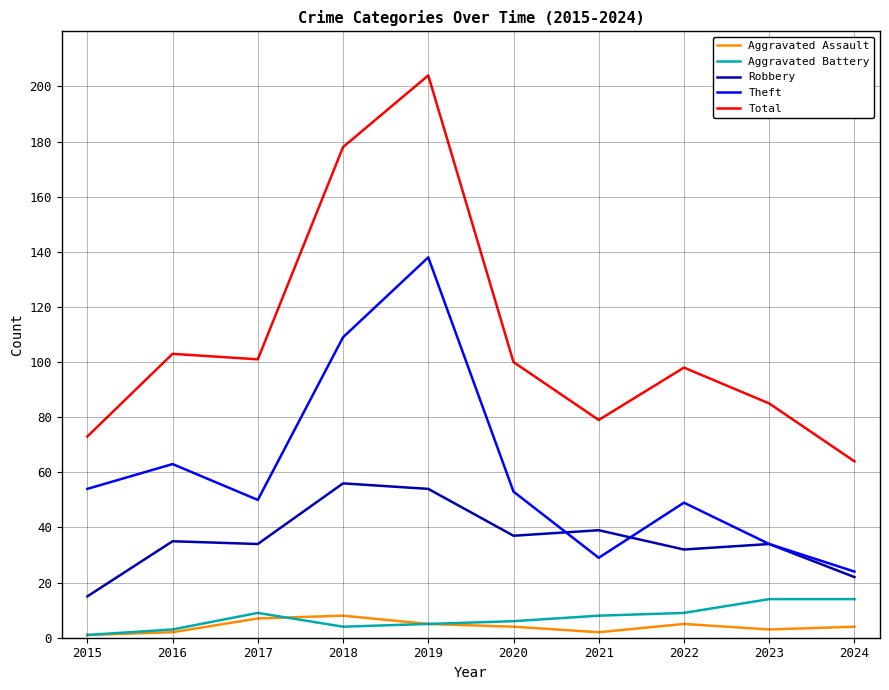

True or false: Robbery has more than 1 points higher than both neighbors.

True